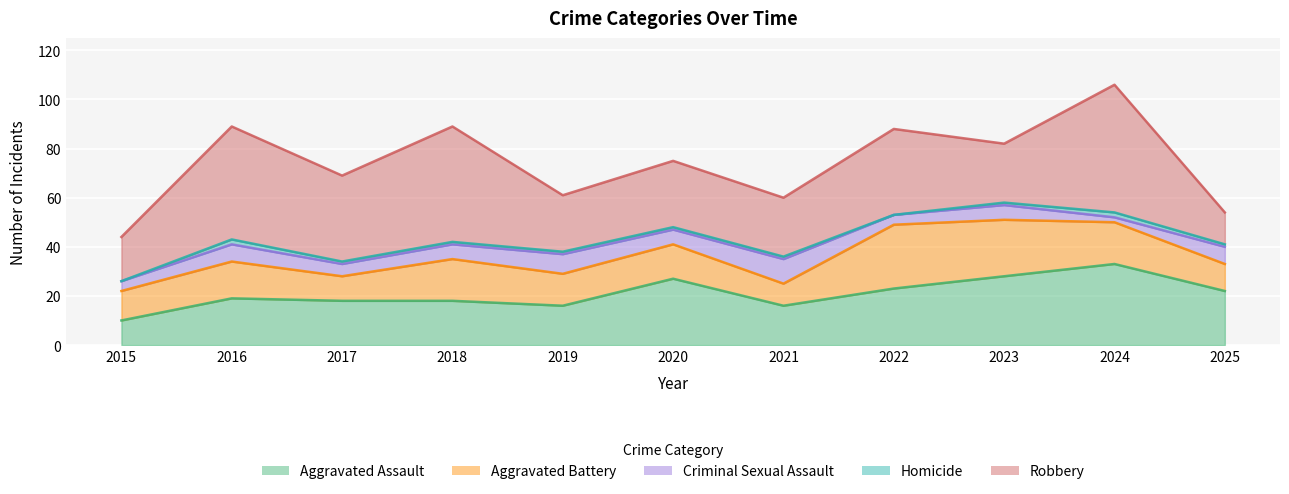

At 2022, list the series in order from smallest to largest.

Homicide, Criminal Sexual Assault, Aggravated Assault, Aggravated Battery, Robbery